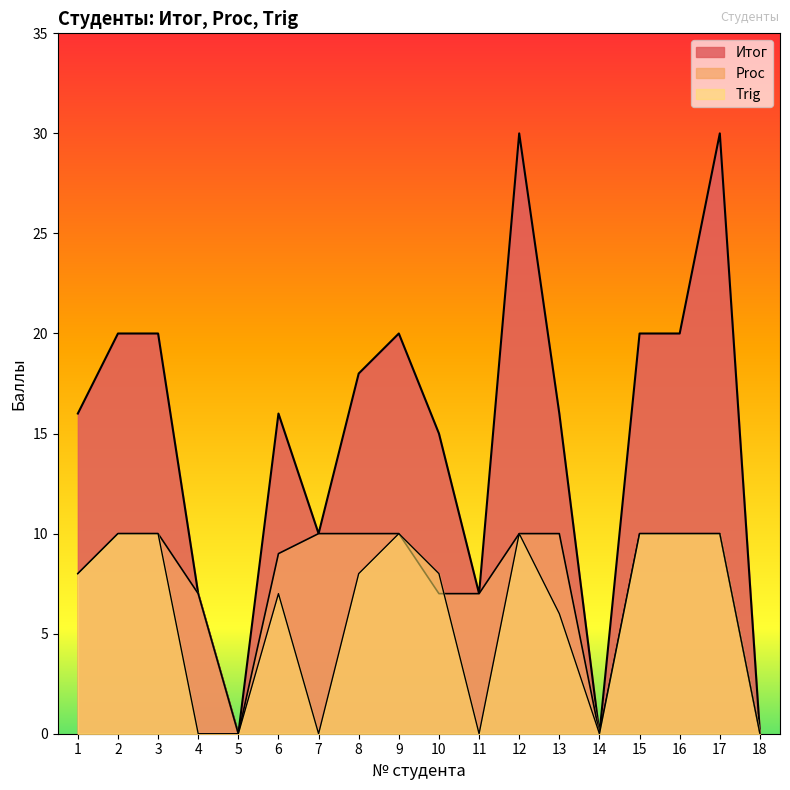

Rank the series by their average value, from lowest to highest.

Trig, Proc, Итог